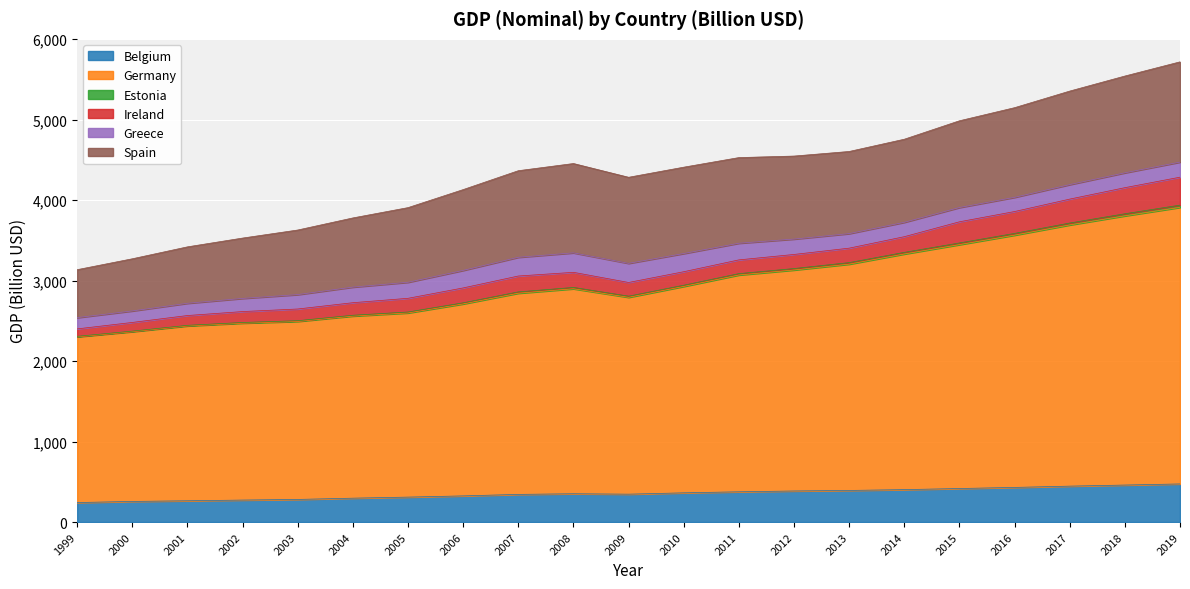

What is the total value across all series at 2017?

5354.4